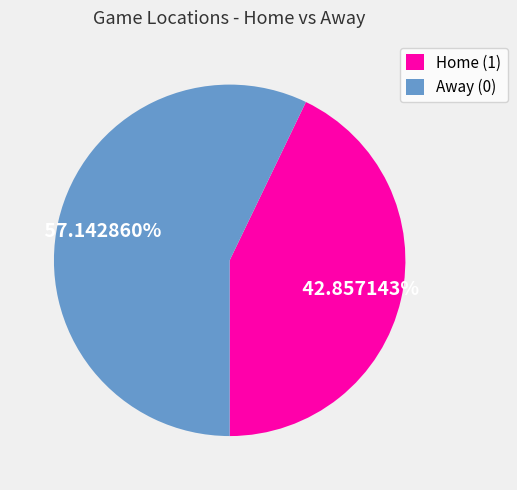

Rank the categories by value from highest to lowest.

Away (0), Home (1)